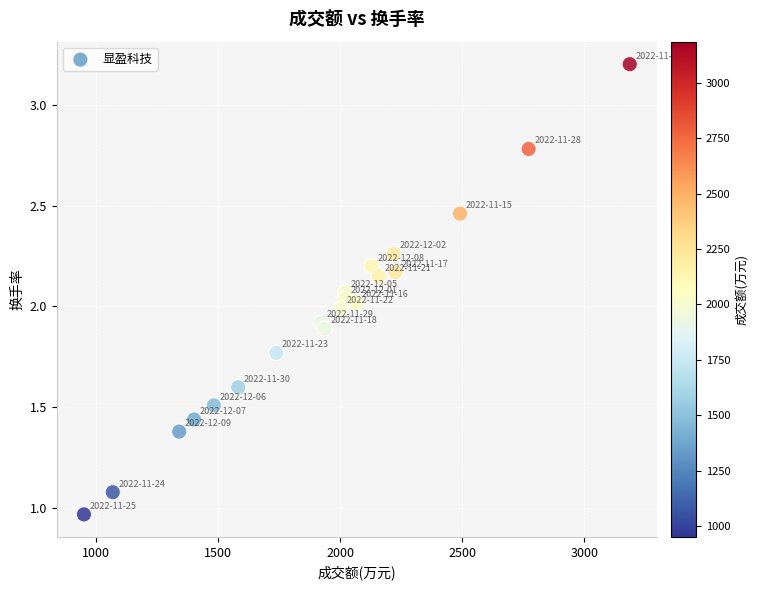

What is the range of X values (max minus min)?

2235.0